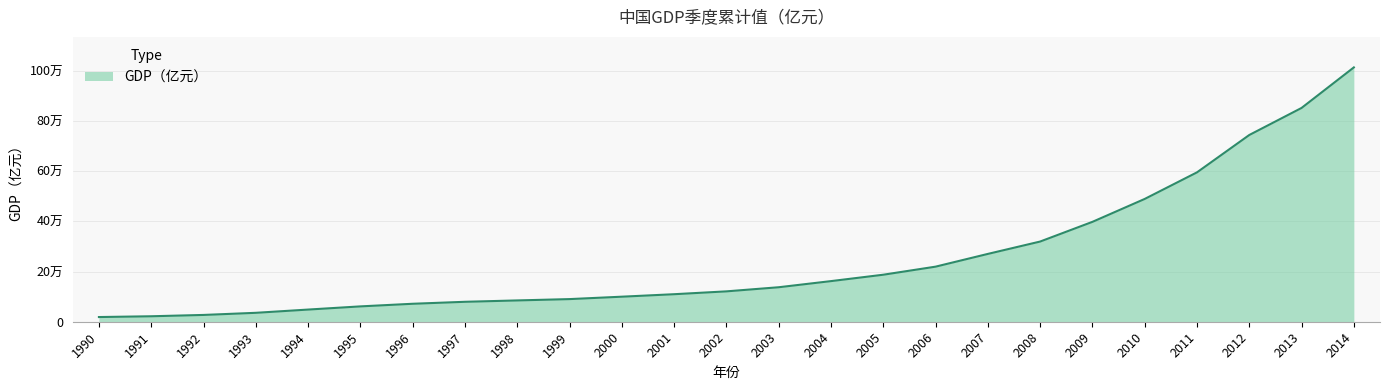

Does the chart display data point markers on the line(s)?

No